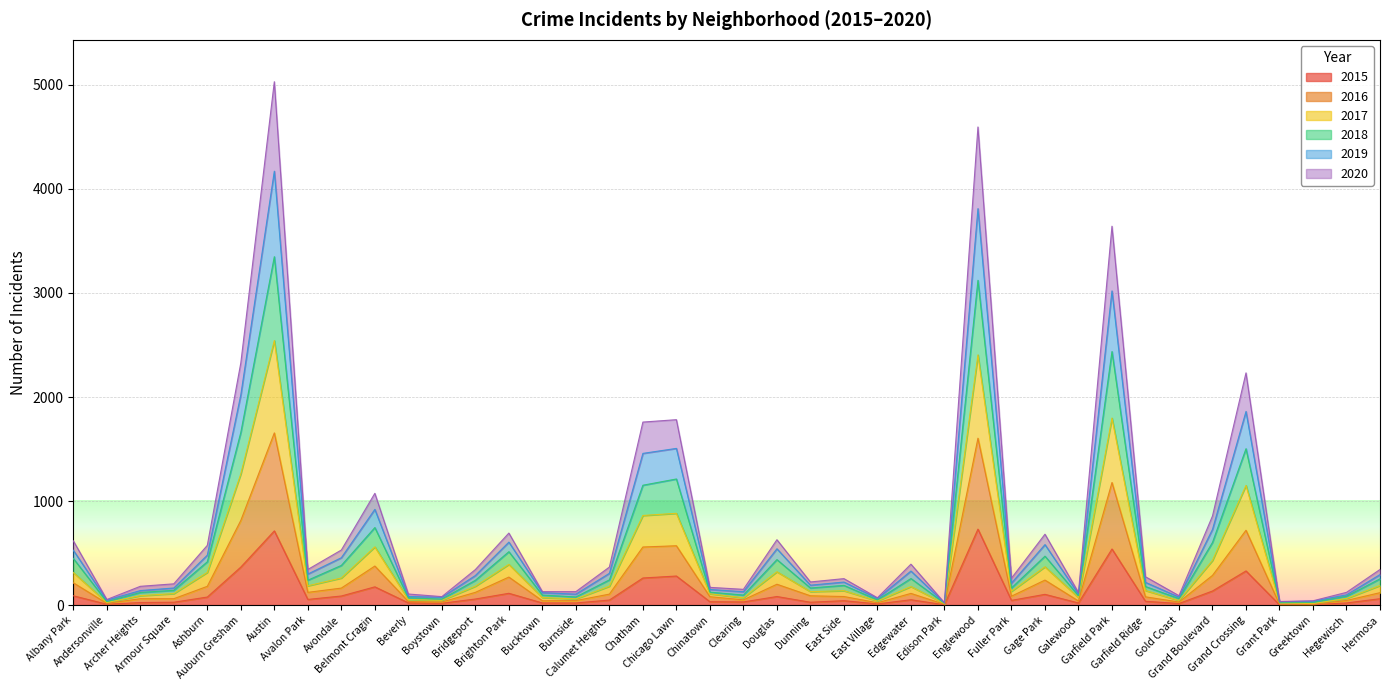

Which category has the highest value in the 2016 series?

Austin